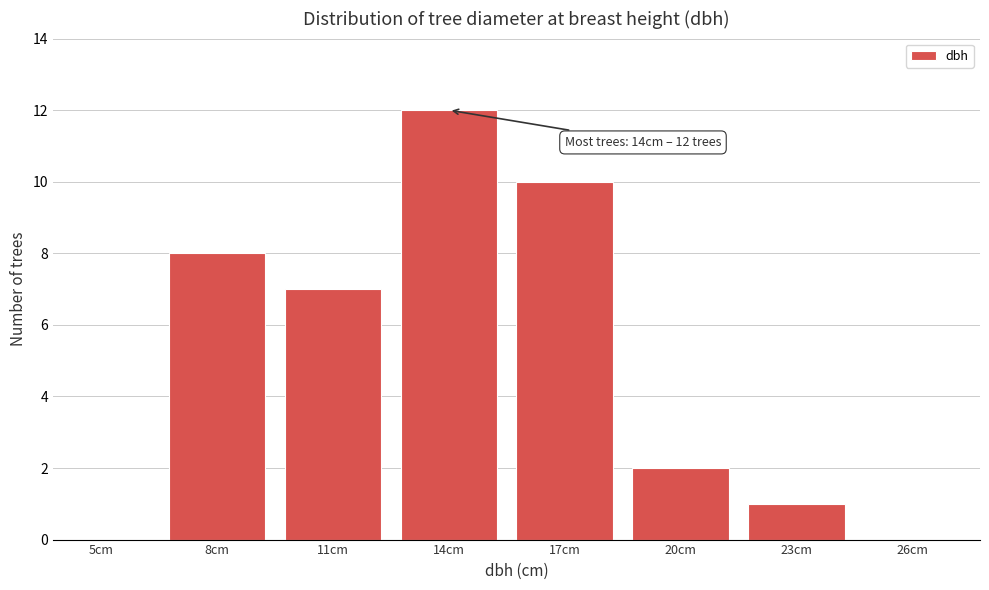

Reading left to right, what are all the values shown in this chart?

5cm=0	8cm=8	11cm=7	14cm=12	17cm=10	20cm=2	23cm=1	26cm=0